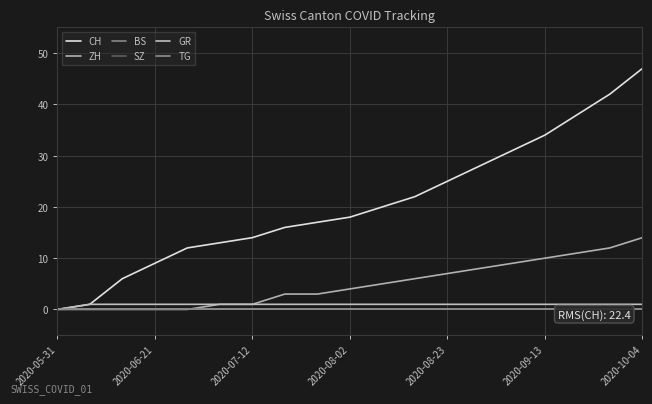

Reading left to right, extract all data points from this chart.

CH: 0	1	6	9	12	13	14	16	17	18	20	22	25	28	31	34	38	42	47
ZH: 0	0	0	0	0	1	1	3	3	4	5	6	7	8	9	10	11	12	14
BS: 0	0	0	0	0	0	0	0	0	0	0	0	0	0	0	0	0	0	0
SZ: 0	0	0	0	0	0	0	0	0	0	0	0	0	0	0	0	0	0	0
GR: 0	1	1	1	1	1	1	1	1	1	1	1	1	1	1	1	1	1	1
TG: 0	0	0	0	0	0	0	0	0	0	0	0	0	0	0	0	0	0	0